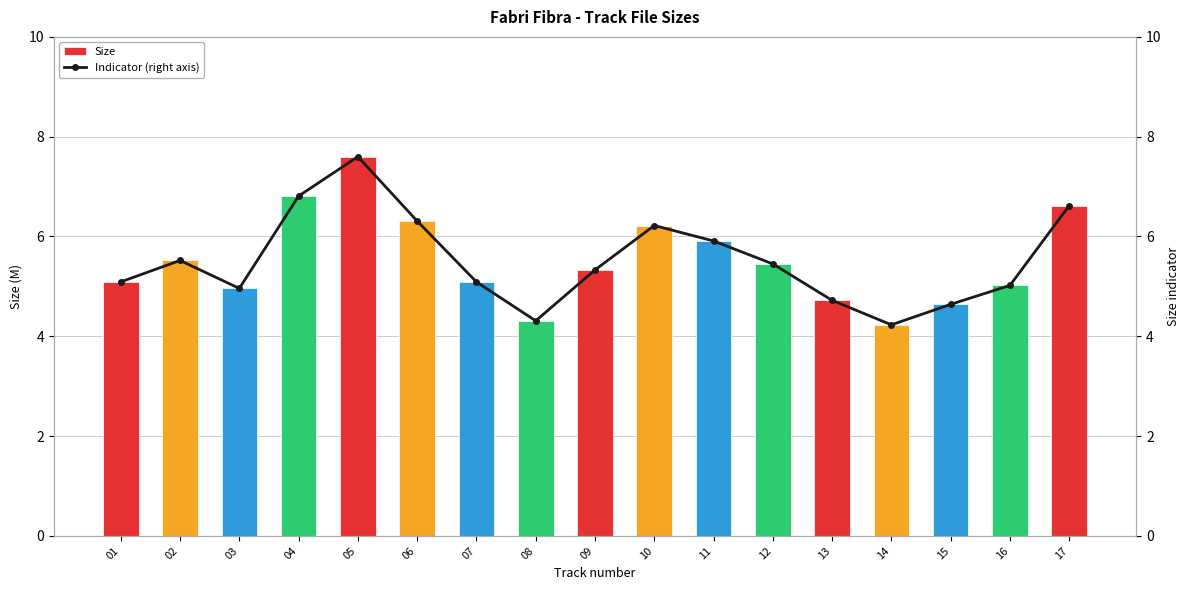

Reading right to left, transcribe all the data shown in this chart.

Size: 17=6.6	16=5.0	15=4.6	14=4.2	13=4.7	12=5.5	11=5.9	10=6.2	09=5.3	08=4.3	07=5.1	06=6.3	05=7.6	04=6.8	03=5.0	02=5.5	01=5.1
Indicator (right axis): 17=6.6	16=5.0	15=4.6	14=4.2	13=4.7	12=5.5	11=5.9	10=6.2	09=5.3	08=4.3	07=5.1	06=6.3	05=7.6	04=6.8	03=5.0	02=5.5	01=5.1